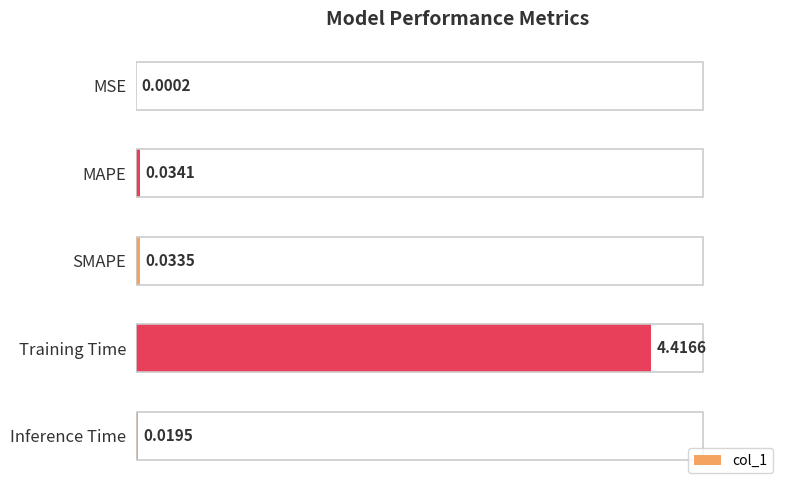

What is the sum of the values at MSE and Training Time?

4.4